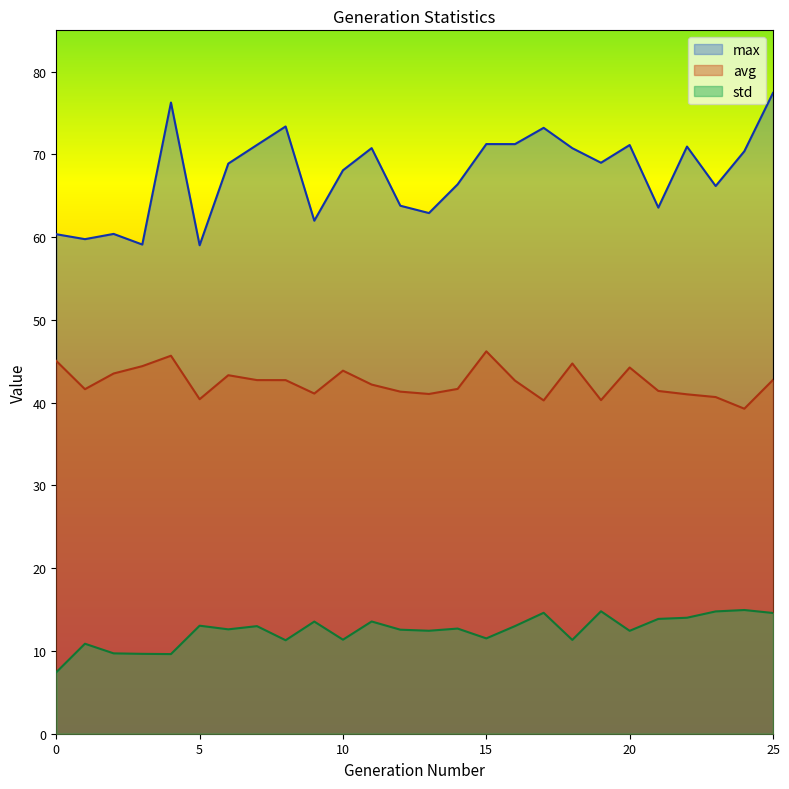

Where is the first local maximum for max?

2